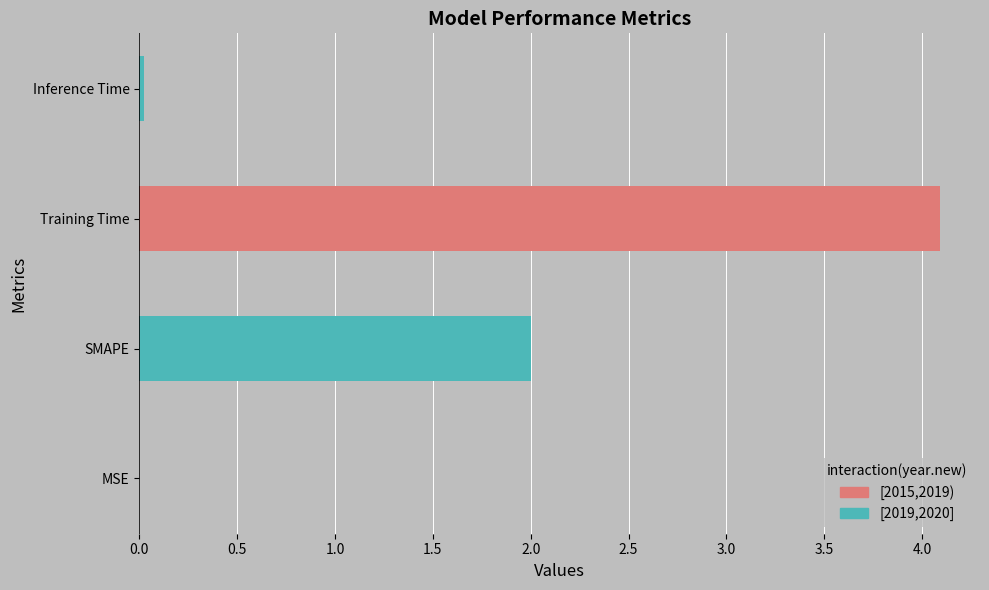

How many data points does each series have?

4